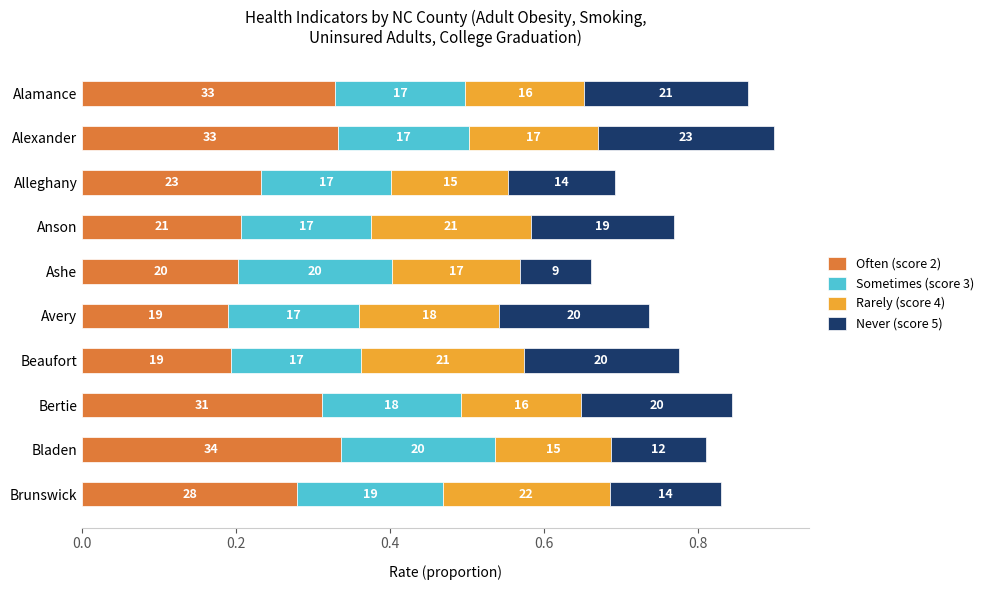

What are all the series names shown in the legend?

Often (score 2), Sometimes (score 3), Rarely (score 4), Never (score 5)